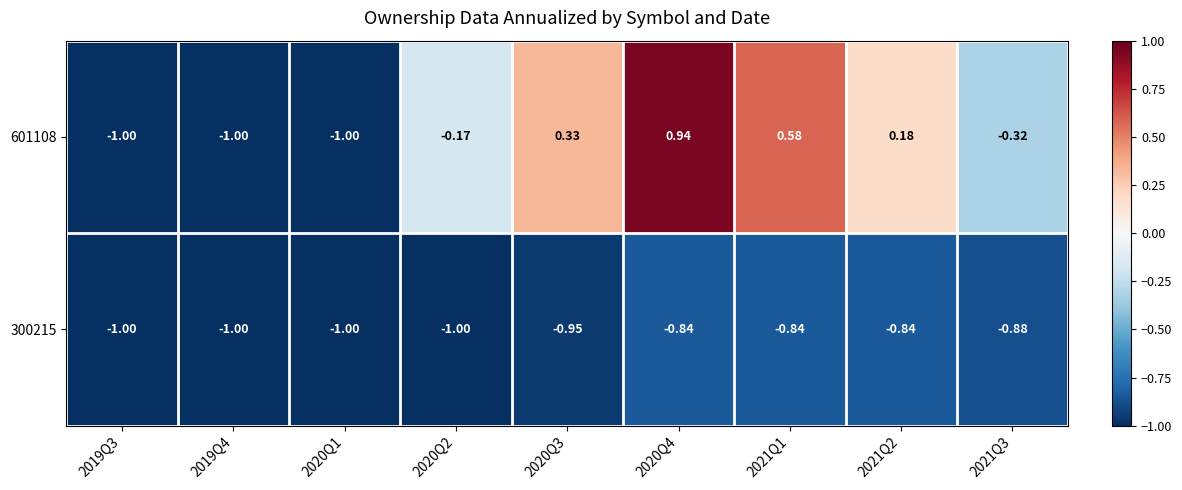

Is the value of 601108 at 2020Q1 greater than the value of 300215 at 2020Q3?

No